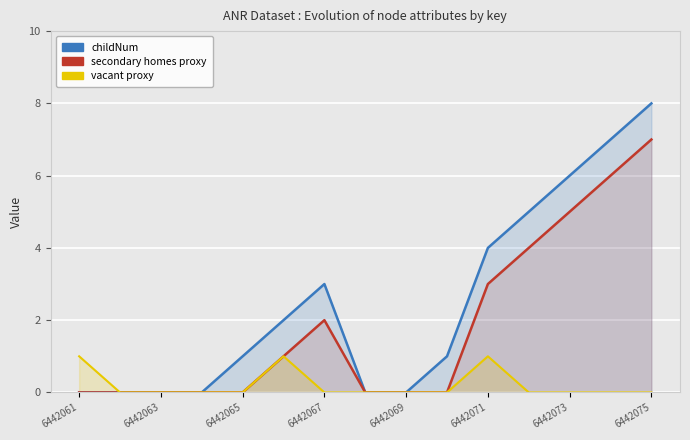

At how many categories does at least one series exceed 7?

1